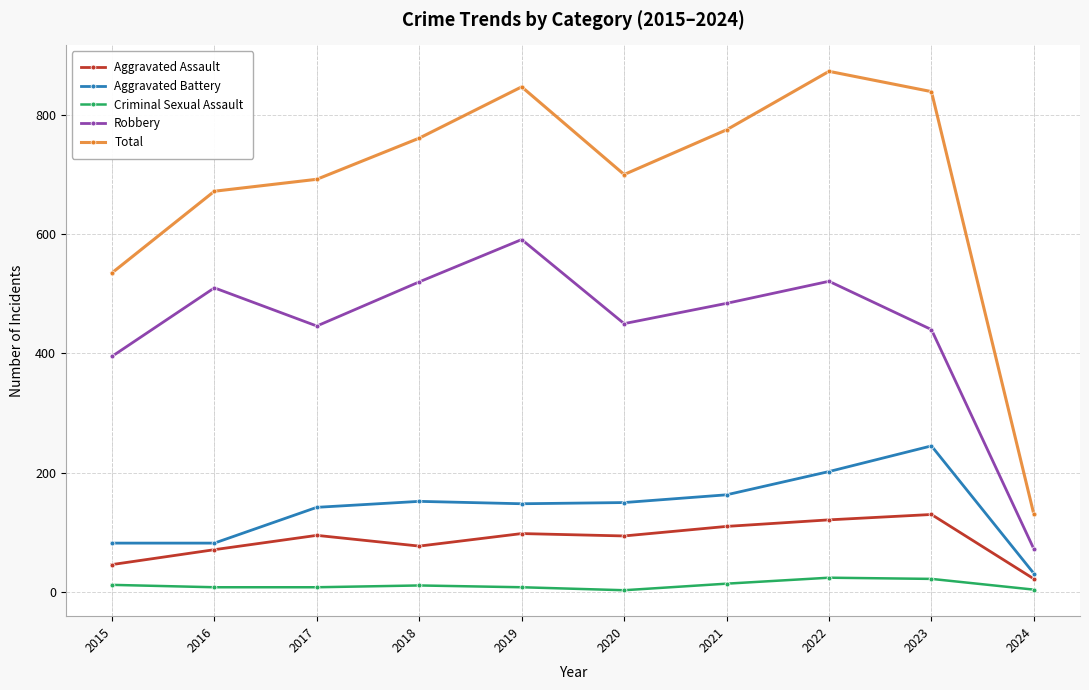

True or false: Criminal Sexual Assault has a value of 11 at 2018.

True